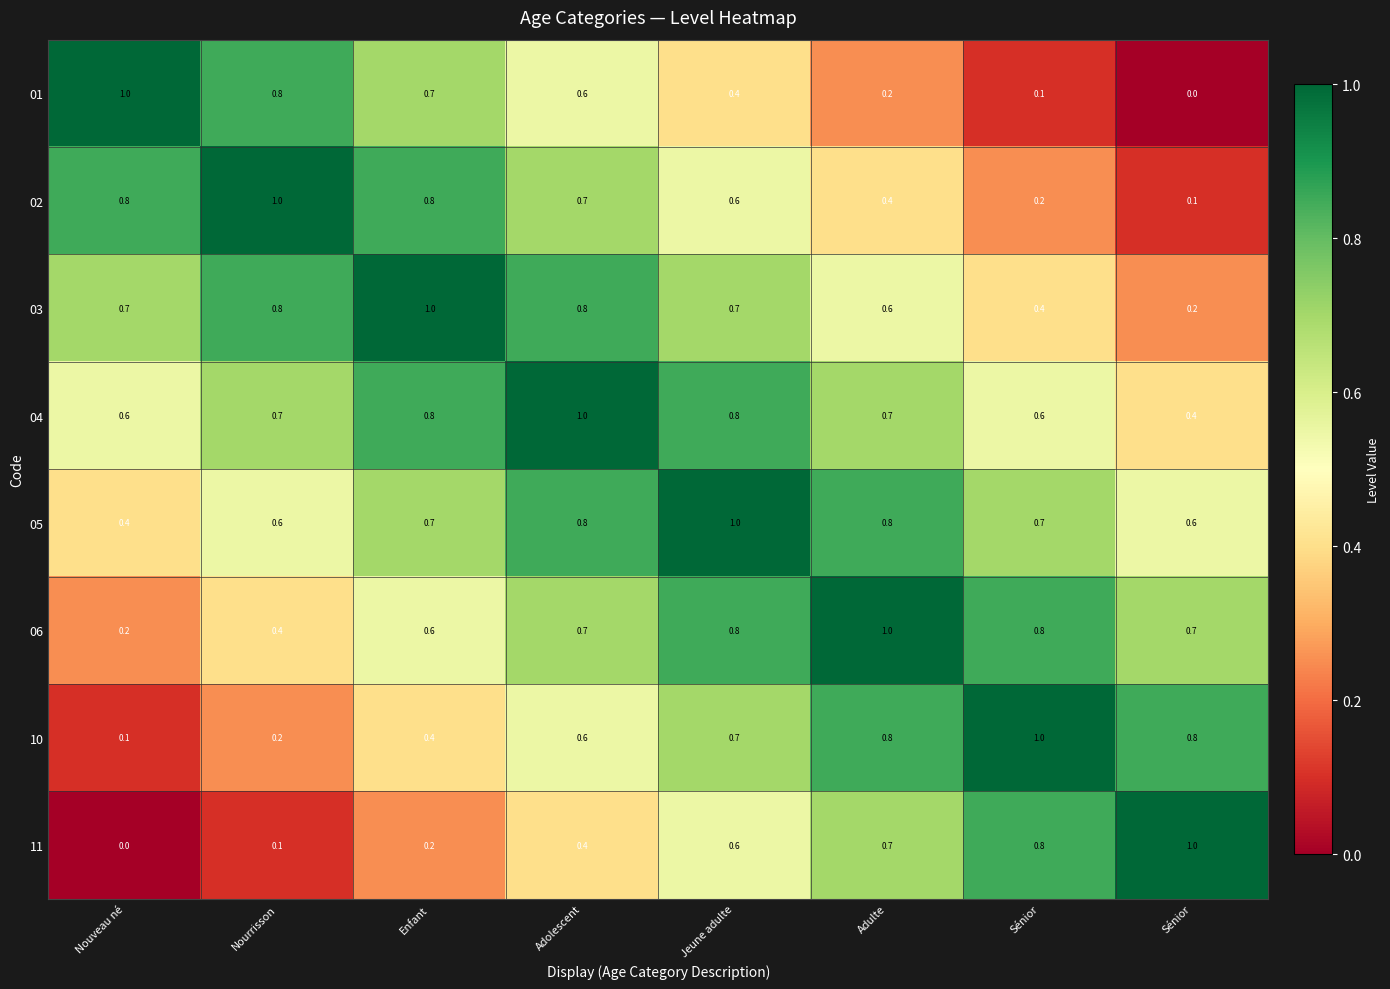

Which series has the largest total across all categories?

04